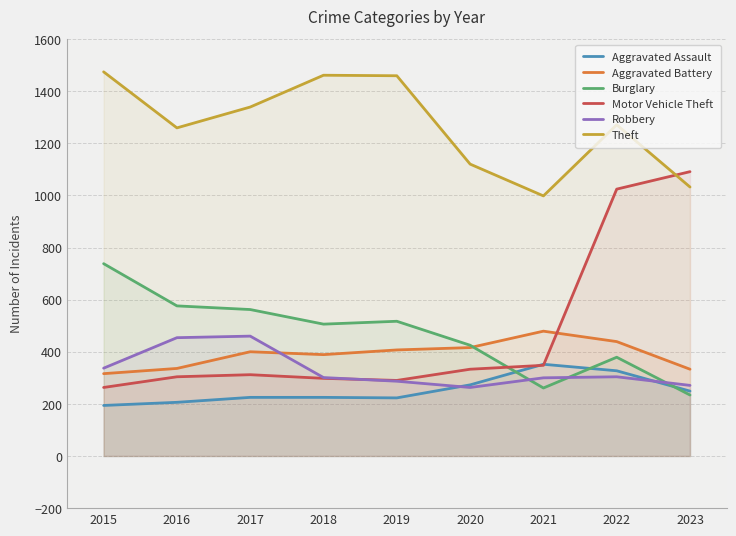

Reading right to left, what are all the values shown in this chart?

Aggravated Assault: 2023=249	2022=327	2021=352	2020=273	2019=223	2018=225	2017=225	2016=206	2015=194
Aggravated Battery: 2023=333	2022=439	2021=479	2020=416	2019=407	2018=389	2017=400	2016=336	2015=316
Burglary: 2023=234	2022=379	2021=261	2020=425	2019=517	2018=506	2017=562	2016=576	2015=738
Motor Vehicle Theft: 2023=1091	2022=1024	2021=348	2020=333	2019=290	2018=298	2017=312	2016=304	2015=263
Robbery: 2023=271	2022=304	2021=300	2020=263	2019=287	2018=301	2017=460	2016=454	2015=337
Theft: 2023=1032	2022=1271	2021=998	2020=1120	2019=1459	2018=1461	2017=1339	2016=1259	2015=1474